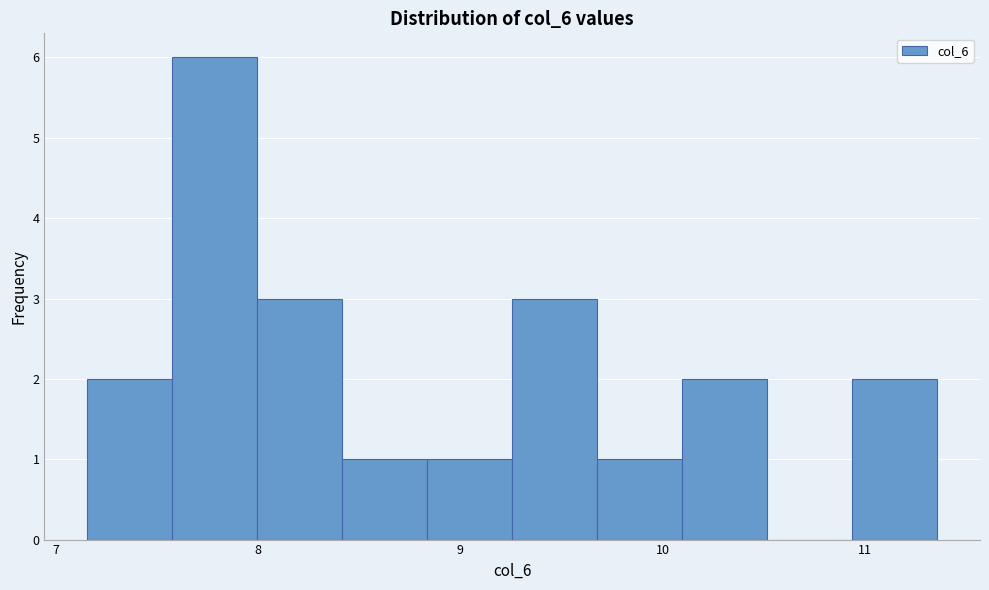

How tall is the bar that spans 8.4 to 8.8 on the x-axis? Neither the bar edges nor the heights are printed on the chart, so give them approximately, as read against the axes.

1